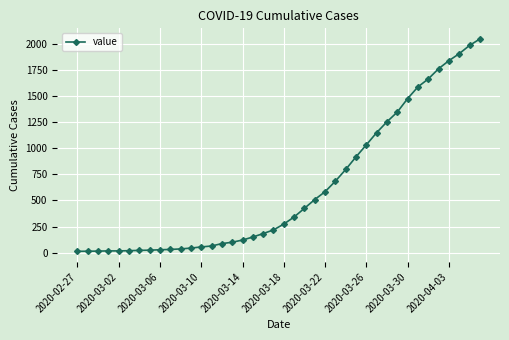

What is the difference between the maximum and minimum values?

2034